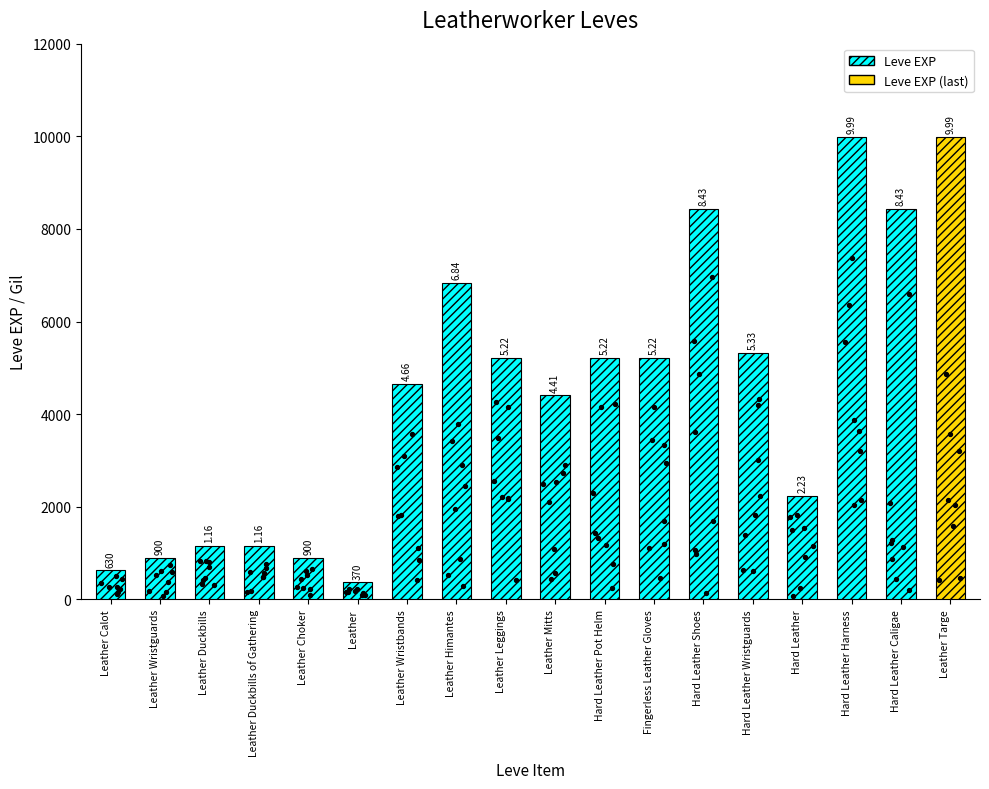

Approximately how many times larger is the value at Leather Wristbands compared to Leather Calot?

7.4